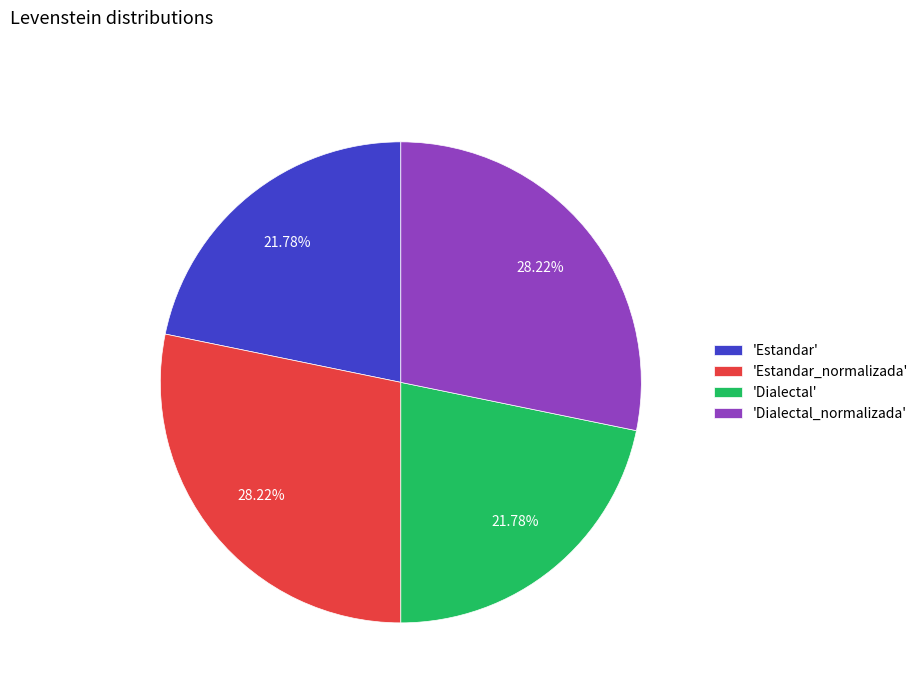

Is there any slice that represents more than half of the pie?

No